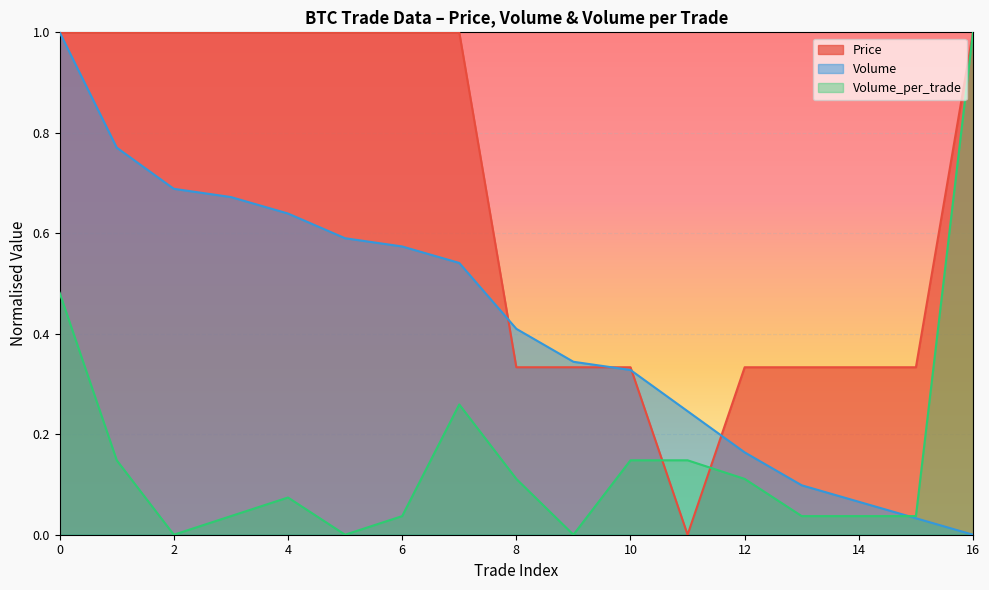

Reading left to right, list all the values displayed in this chart.

Price: 1.0	1.0	1.0	1.0	1.0	1.0	1.0	1.0	0.3	0.3	0.3	0.0	0.3	0.3	0.3	0.3	1.0
Volume: 1.0	0.8	0.7	0.7	0.6	0.6	0.6	0.5	0.4	0.3	0.3	0.2	0.2	0.1	0.1	0.0	0.0
Volume_per_trade: 0.5	0.1	0.0	0.0	0.1	0.0	0.0	0.3	0.1	0.0	0.1	0.1	0.1	0.0	0.0	0.0	1.0